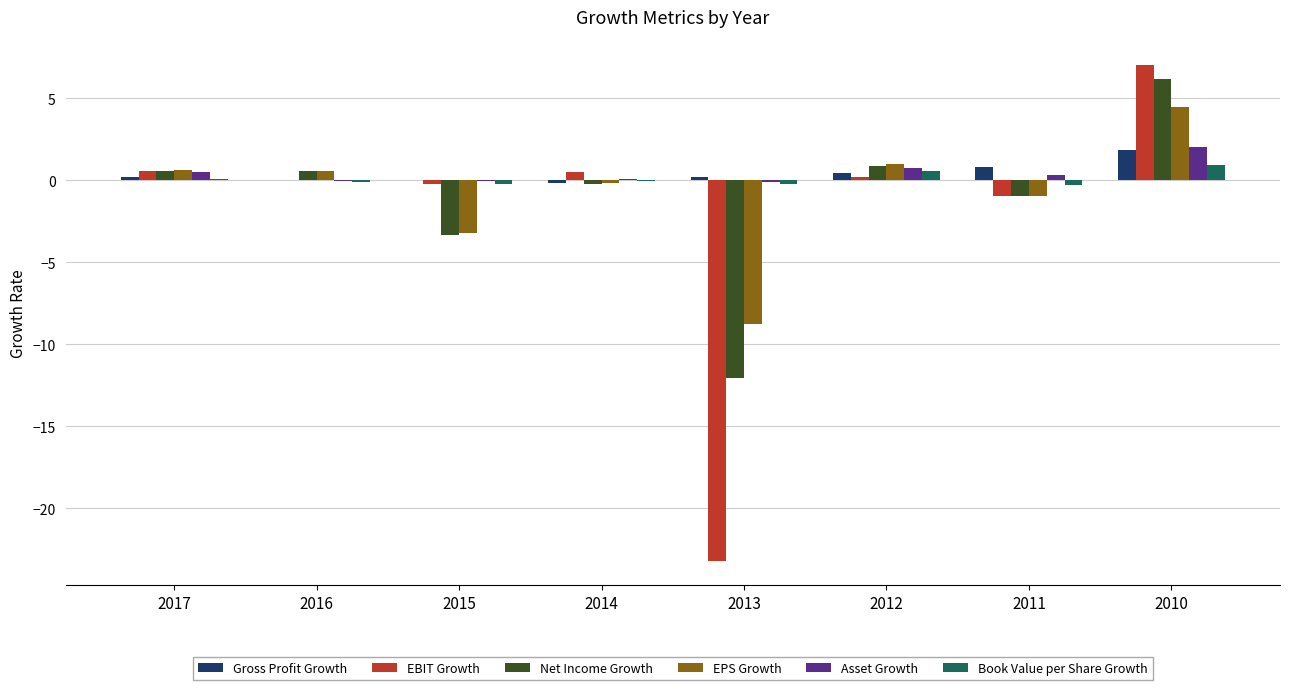

Is it true that Gross Profit Growth equals 0.2 at 2013?

True